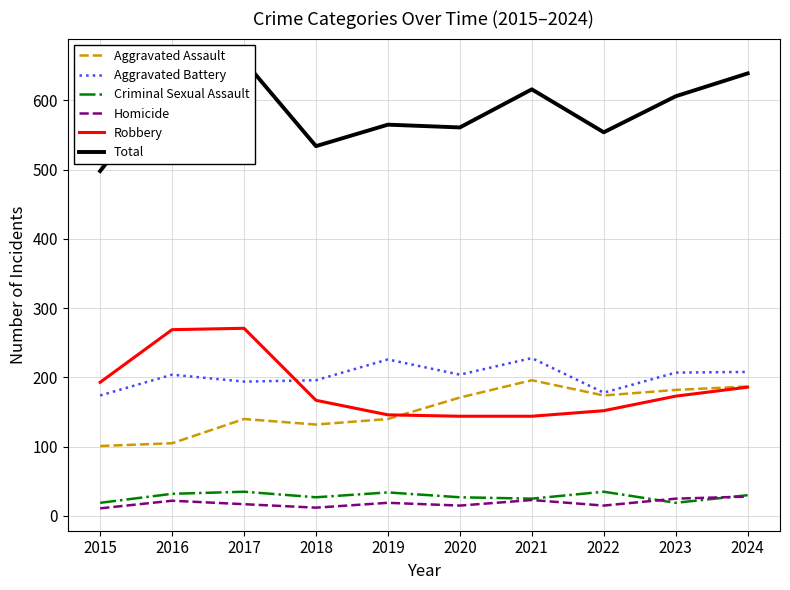

Reading left to right, extract all data points from this chart.

Aggravated Assault: 2015=101	2016=105	2017=140	2018=132	2019=140	2020=171	2021=196	2022=174	2023=182	2024=187
Aggravated Battery: 2015=174	2016=204	2017=194	2018=196	2019=226	2020=204	2021=228	2022=178	2023=207	2024=208
Criminal Sexual Assault: 2015=19	2016=32	2017=35	2018=27	2019=34	2020=27	2021=25	2022=35	2023=19	2024=30
Homicide: 2015=11	2016=22	2017=17	2018=12	2019=19	2020=15	2021=23	2022=15	2023=25	2024=28
Robbery: 2015=193	2016=269	2017=271	2018=167	2019=146	2020=144	2021=144	2022=152	2023=173	2024=186
Total: 2015=498	2016=632	2017=657	2018=534	2019=565	2020=561	2021=616	2022=554	2023=606	2024=639